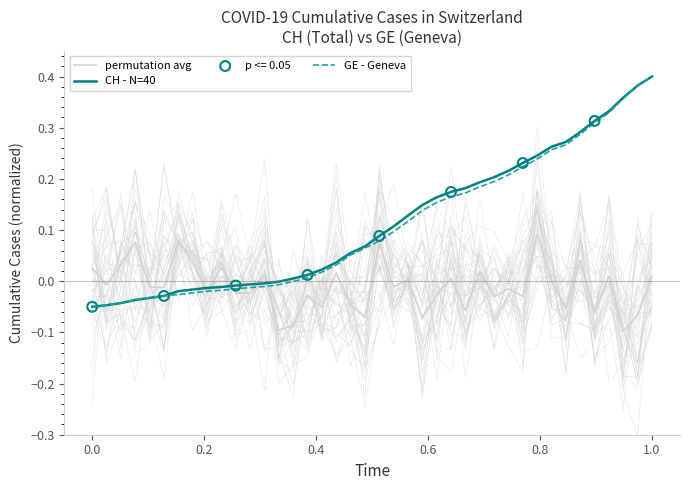

Which series contains the lowest Y value?

permutation avg